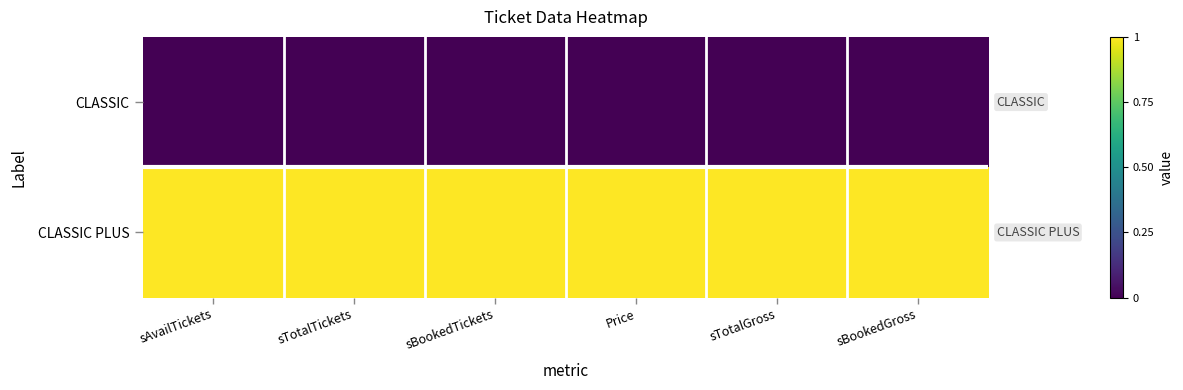

What is the total value across all series at sTotalGross?

1